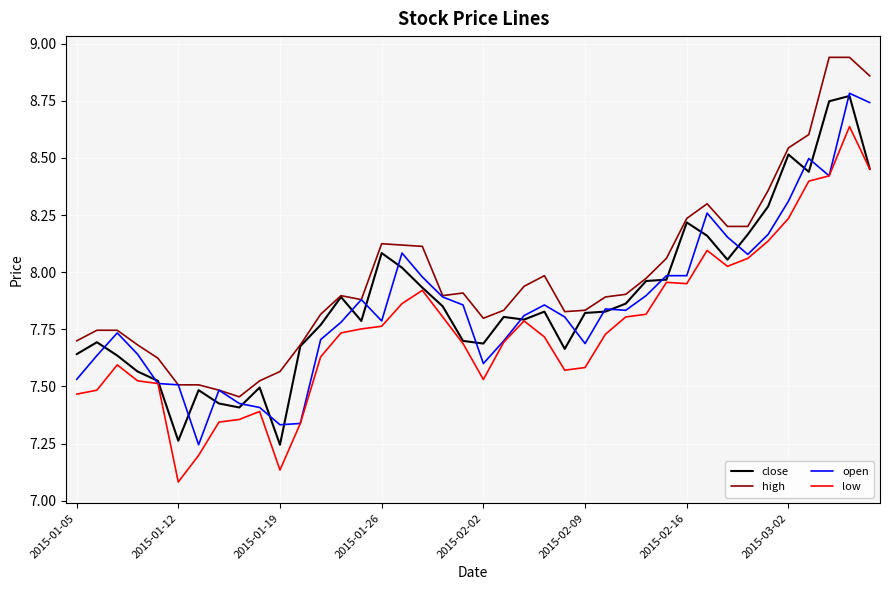

True or false: high and low intersect in this chart.

False